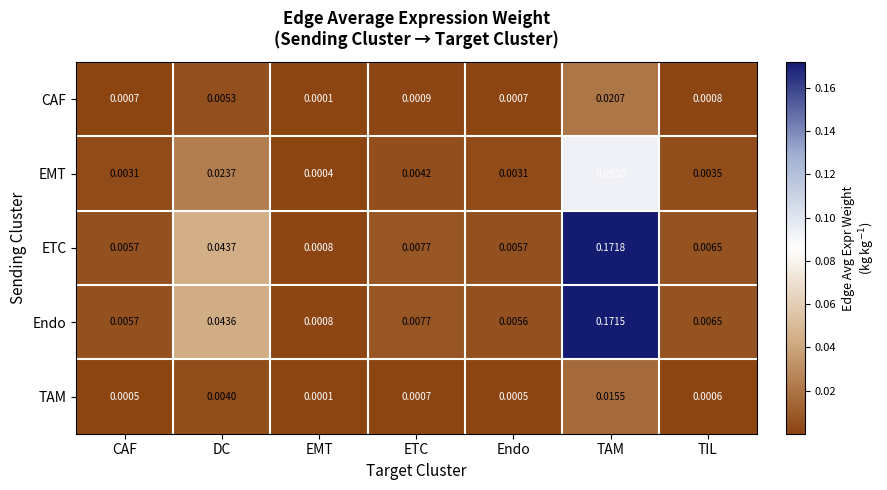

Which series changed the most between DC and TAM?

ETC